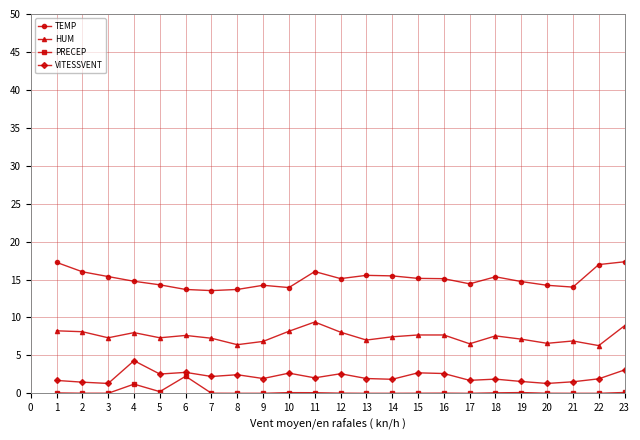

What is the lowest value of the TEMP series?

13.5